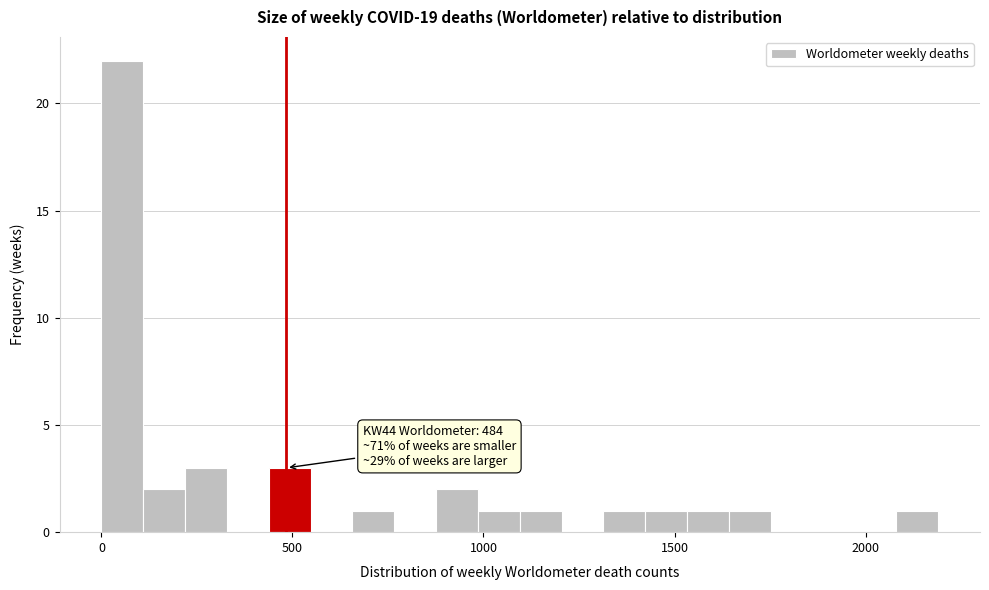

Around what value on the x-axis is the tallest bar? Give the approximate position of its centre, as read against the axis.

50